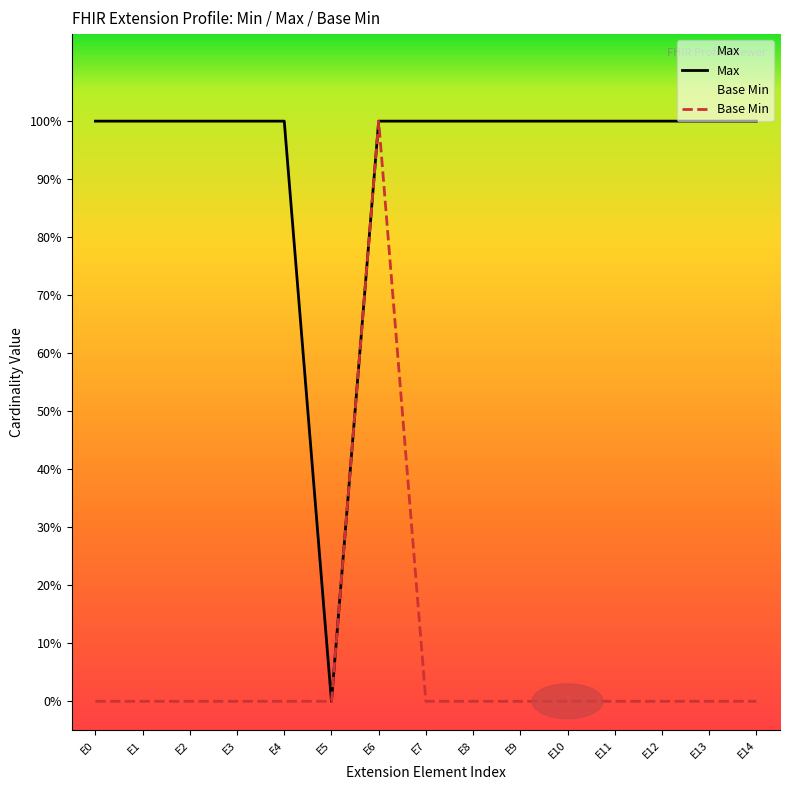

True or false: Max and Base Min intersect in this chart.

False